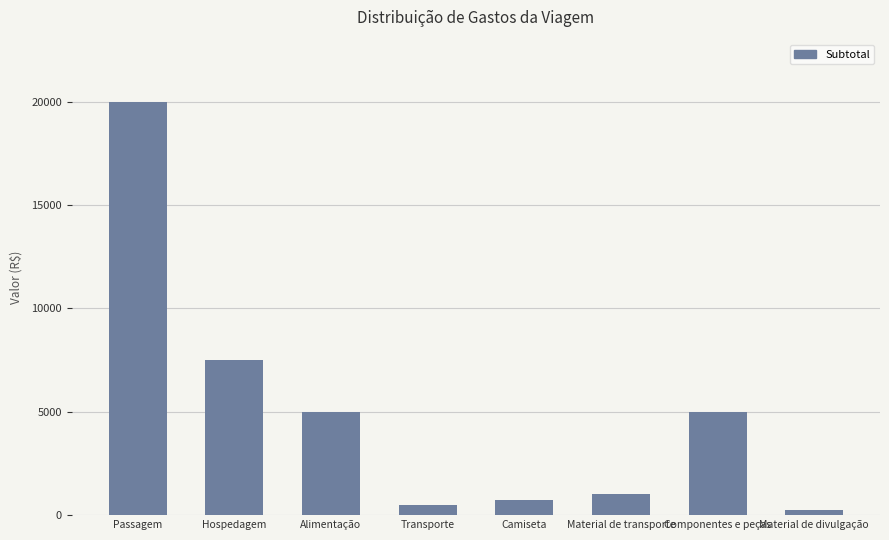

Are the bars grouped side by side (vs. stacked)?

No